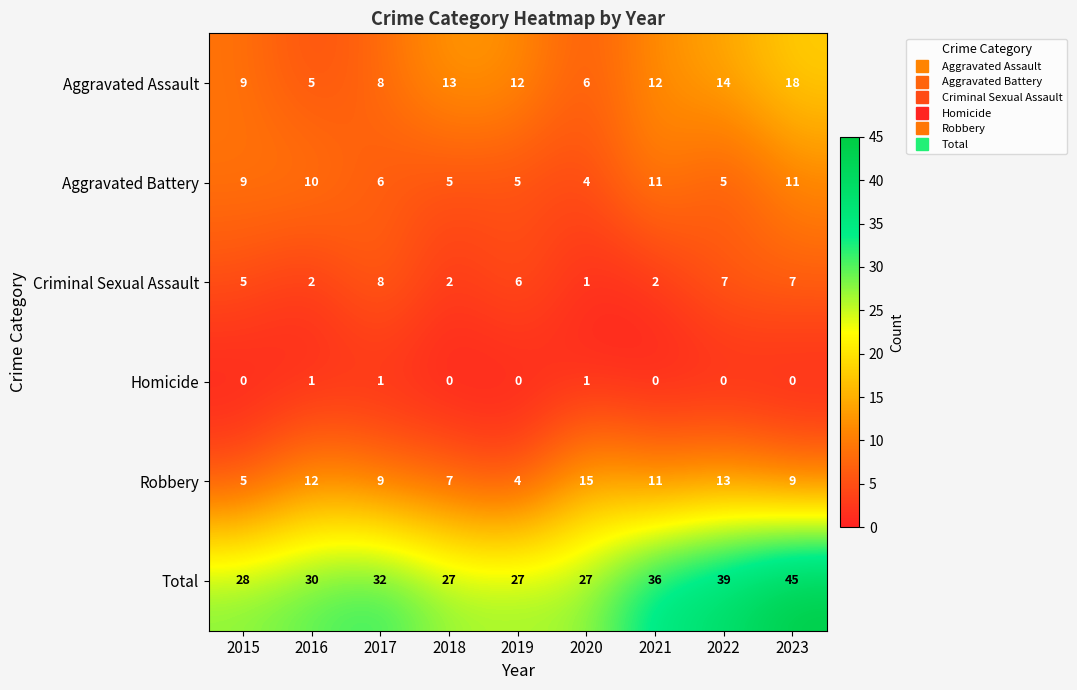

Rank the series at 2018 from lowest to highest value.

Homicide, Criminal Sexual Assault, Aggravated Battery, Robbery, Aggravated Assault, Total